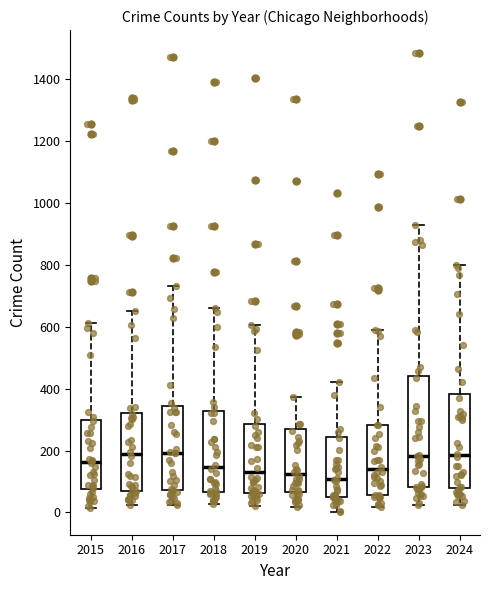

Reading left to right, read every box against the y-axis: the position of its median line, the range the box covers, and the ends of its whiskers. The values are not printed on the chart, so give them approximately, as read against the axis.

2015: median 160, box 80 to 300, whiskers 20 to 620
2016: median 180, box 60 to 320, whiskers 20 to 660
2017: median 200, box 80 to 340, whiskers 20 to 740
2018: median 140, box 60 to 320, whiskers 20 to 660
2019: median 120, box 60 to 280, whiskers 20 to 600
2020: median 120, box 60 to 260, whiskers 20 to 380
2021: median 100, box 40 to 240, whiskers 0 to 420
2022: median 140, box 60 to 280, whiskers 20 to 600
2023: median 180, box 80 to 440, whiskers 20 to 920
2024: median 180, box 80 to 380, whiskers 20 to 800